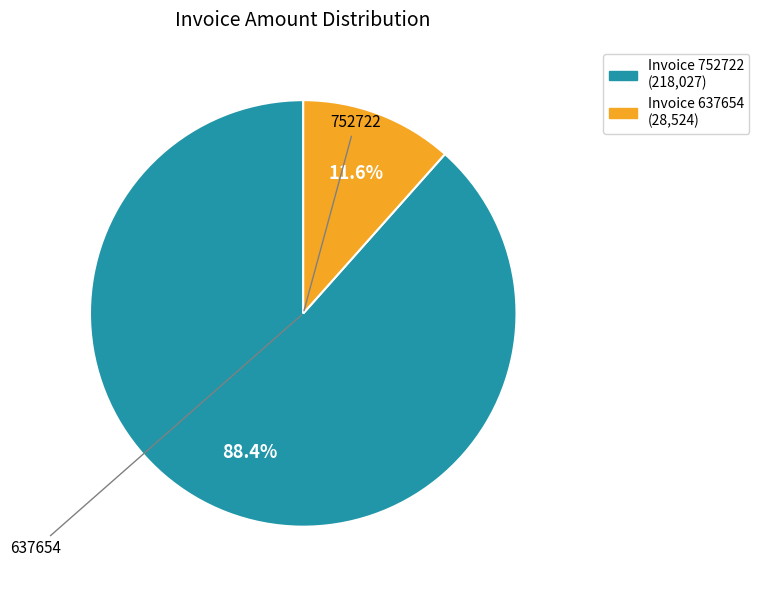

Which has a higher value, Invoice 752722 (218,027) or Invoice 637654 (28,524)?

Invoice 752722 (218,027)